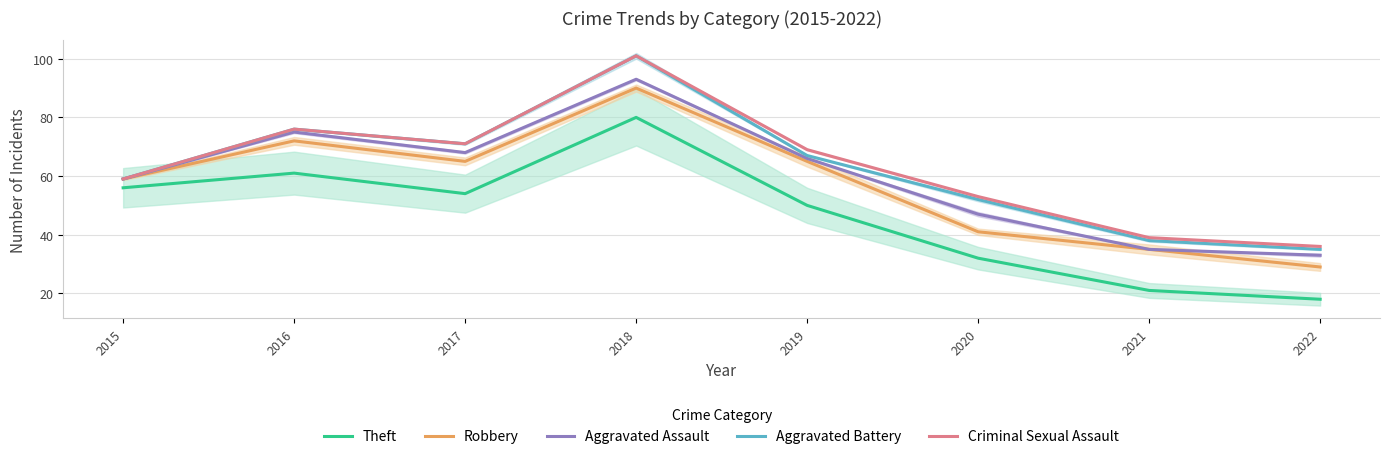

At 2017, list the series in order from largest to smallest.

Aggravated Battery, Criminal Sexual Assault, Aggravated Assault, Robbery, Theft